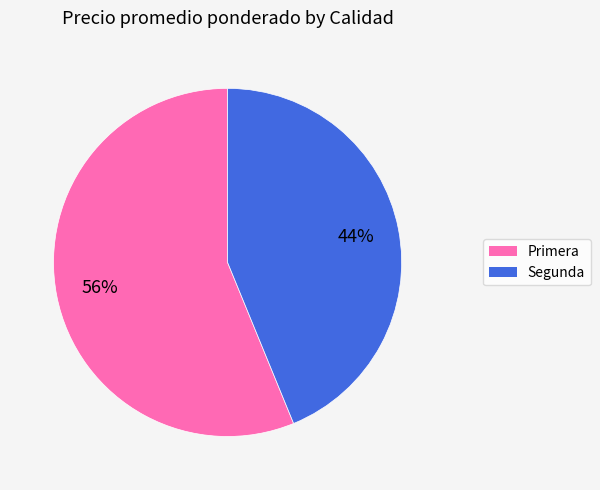

Between Segunda and Primera, which is larger?

Primera